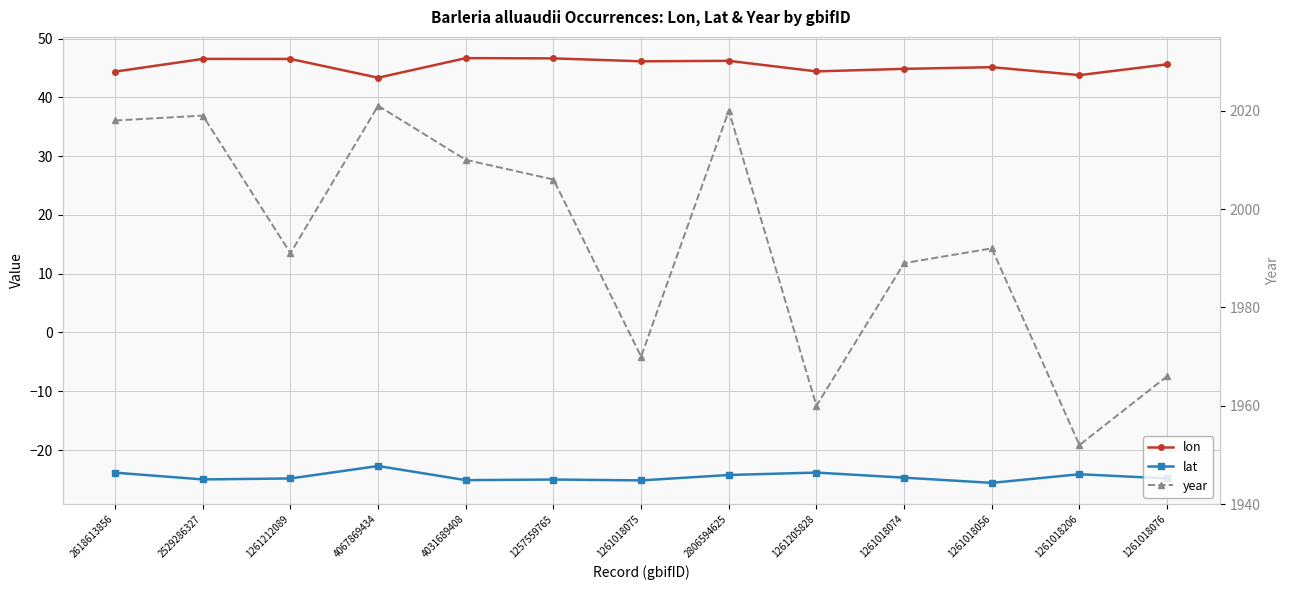

In lat, how many points are higher than both neighbors (excluding endpoints)?

4